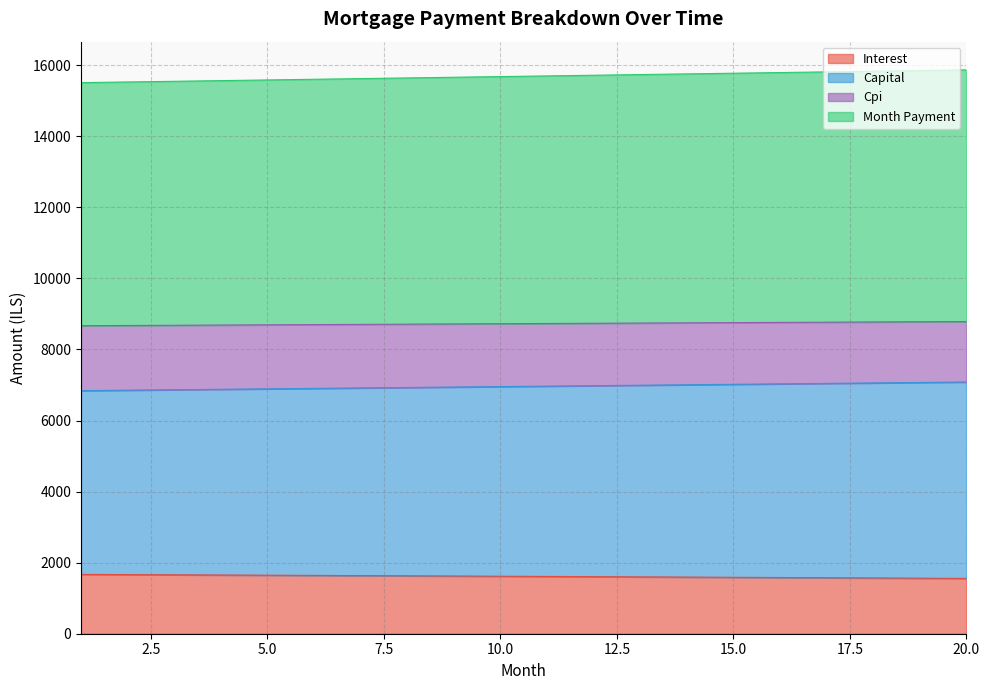

Reading left to right, list all the values displayed in this chart.

opening_balance: 1=1669.7	2=1664.2	3=1658.5	4=1652.9	5=1647.2	6=1641.4	7=1635.7	8=1629.8	9=1624.0	10=1618.1	11=1612.1	12=1606.1	13=1600.1	14=1594.0	15=1587.9	16=1581.8	17=1575.6	18=1569.3	19=1563.0	20=1556.7
interest: 1=6842.0	2=6854.5	3=6867.1	4=6879.7	5=6892.3	6=6905.0	7=6917.6	8=6930.3	9=6943.0	10=6955.7	11=6968.5	12=6981.2	13=6994.0	14=7006.9	15=7019.7	16=7032.6	17=7045.5	18=7058.4	19=7071.3	20=7084.3
month_payment: 1=15511.2	2=15530.1	3=15549.1	4=15568.0	5=15586.9	6=15605.8	7=15624.8	8=15643.7	9=15662.6	10=15681.5	11=15700.5	12=15719.4	13=15738.3	14=15757.3	15=15776.2	16=15795.1	17=15814.0	18=15833.0	19=15851.9	20=15870.8
capital: 1=8669.2	2=8675.6	3=8681.9	4=8688.3	5=8694.6	6=8700.9	7=8707.1	8=8713.4	9=8719.6	10=8725.8	11=8732.0	12=8738.1	13=8744.3	14=8750.4	15=8756.5	16=8762.5	17=8768.6	18=8774.6	19=8780.6	20=8786.5